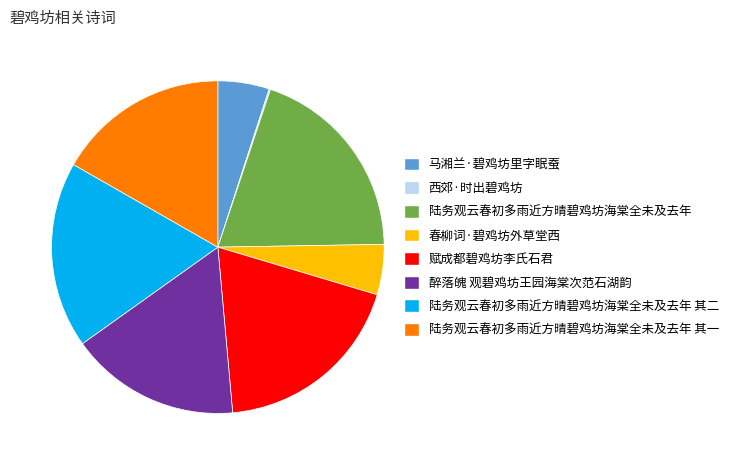

Combined, do 赋成都碧鸡坊李氏石君 and 春柳词·碧鸡坊外草堂西 account for over 50%?

No